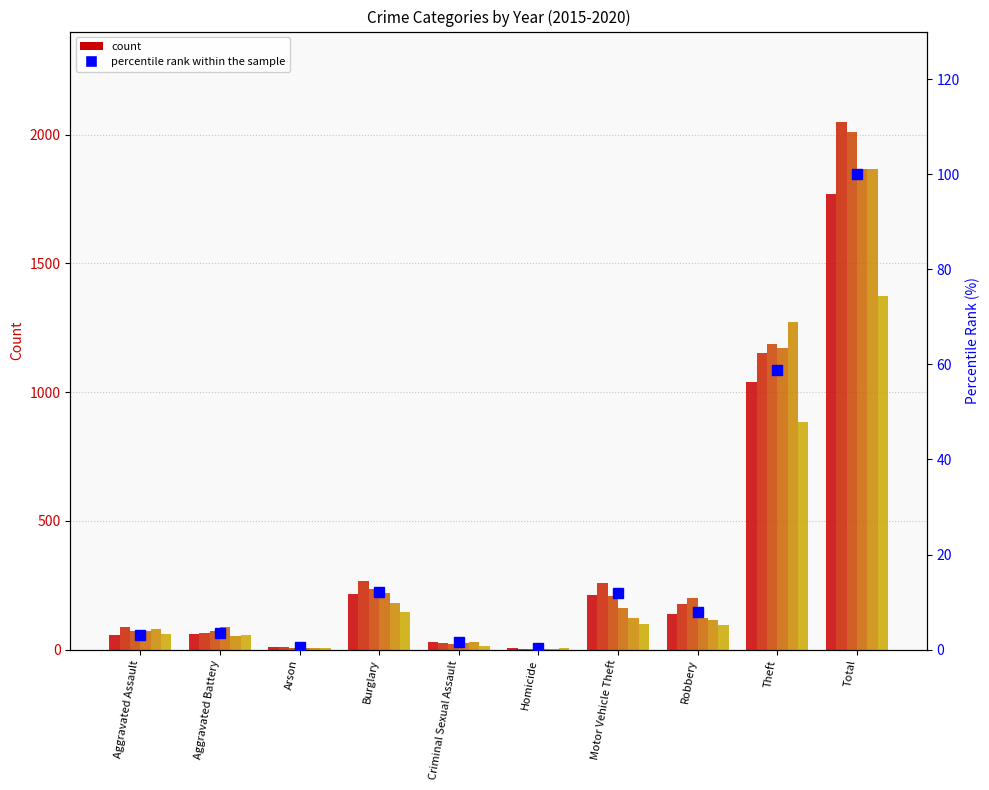

List the labels in order of value, smallest first.

Homicide, Arson, Criminal Sexual Assault, Aggravated Assault, Aggravated Battery, Robbery, Motor Vehicle Theft, Burglary, Theft, Total